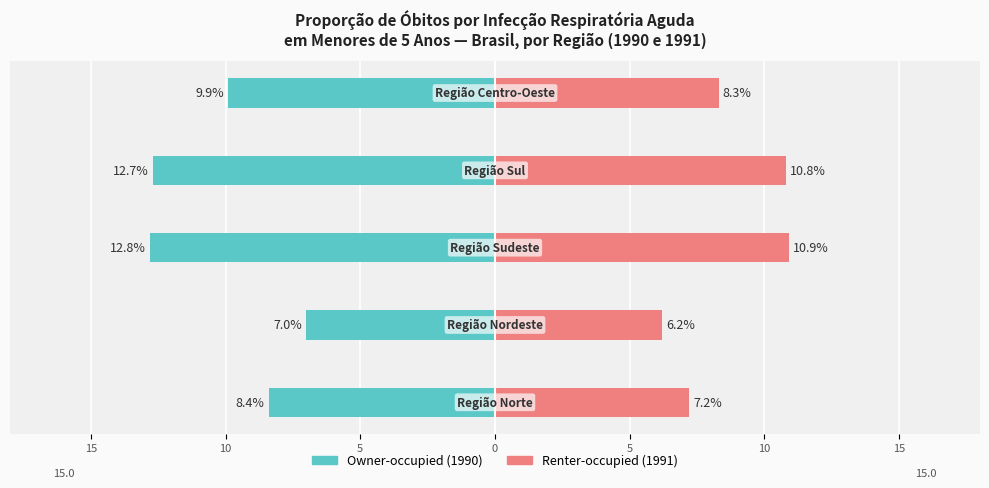

At how many categories does at least one series exceed 2?

5